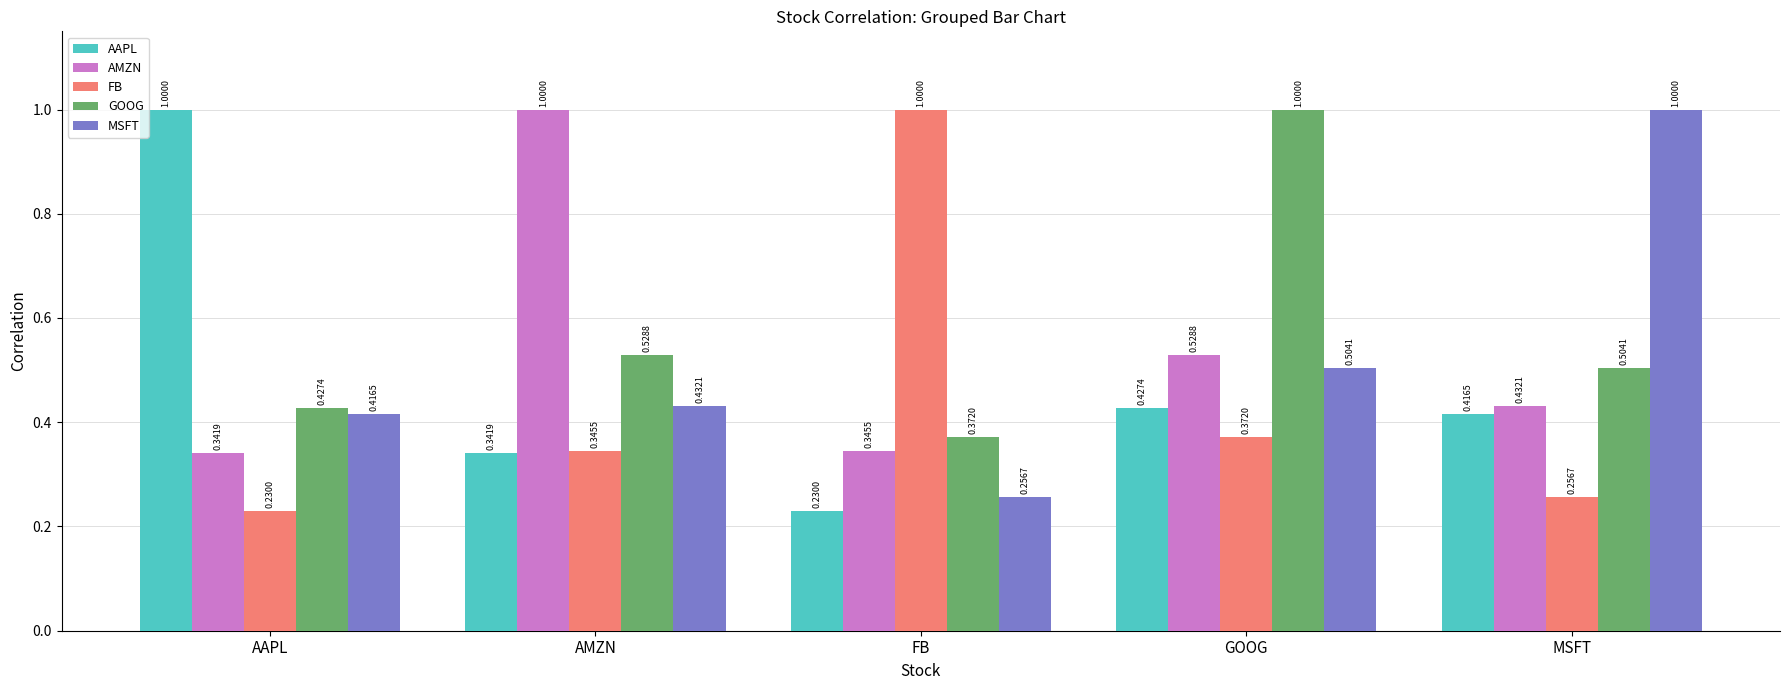

At which label does AAPL reach its minimum?

FB